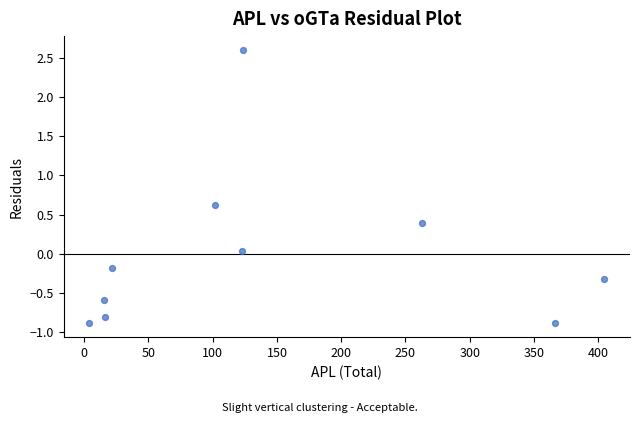

What is the average X value?

143.9